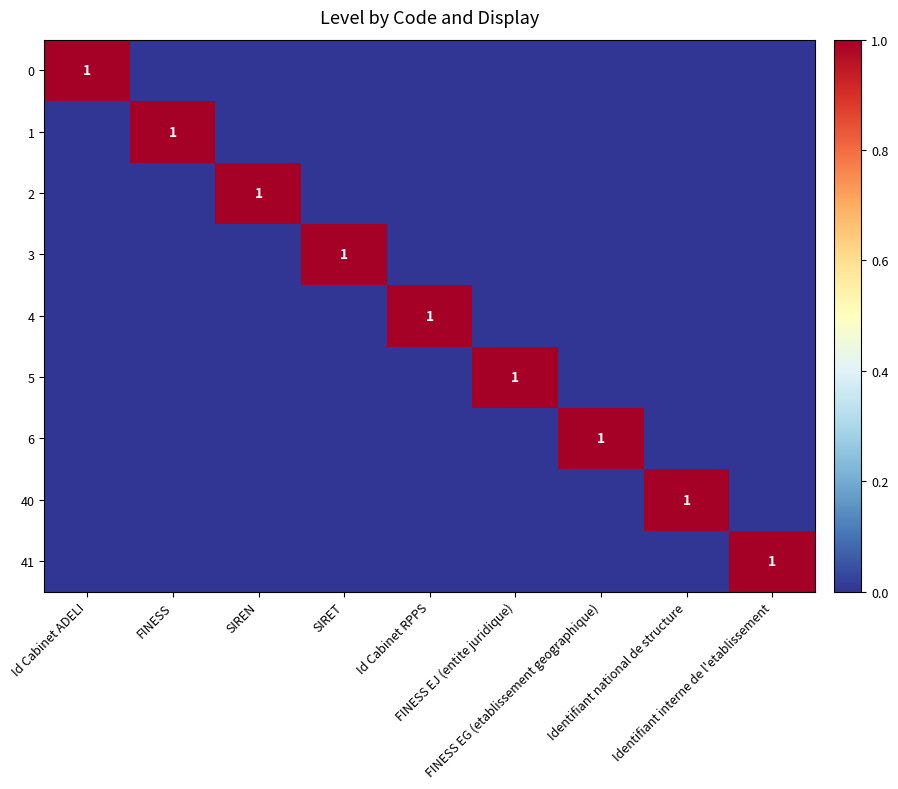

At how many categories does at least one series exceed 0?

9